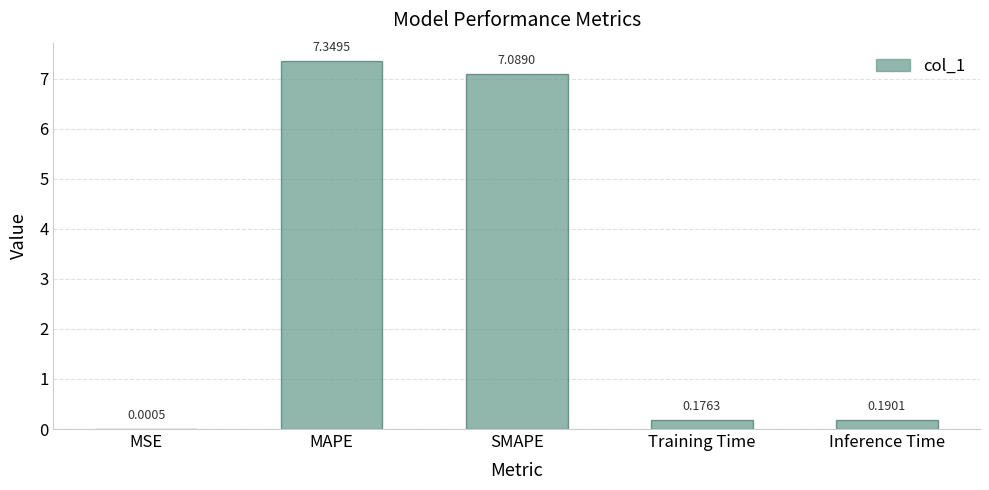

What is the change in value from MSE to MAPE?

+7.3